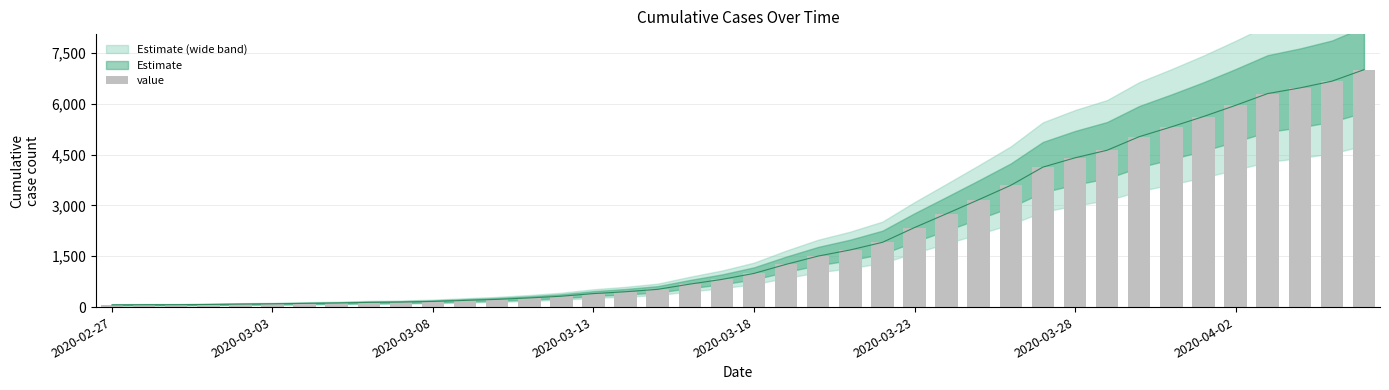

What is the change in value from 2020-03-08 to 35?

+5883